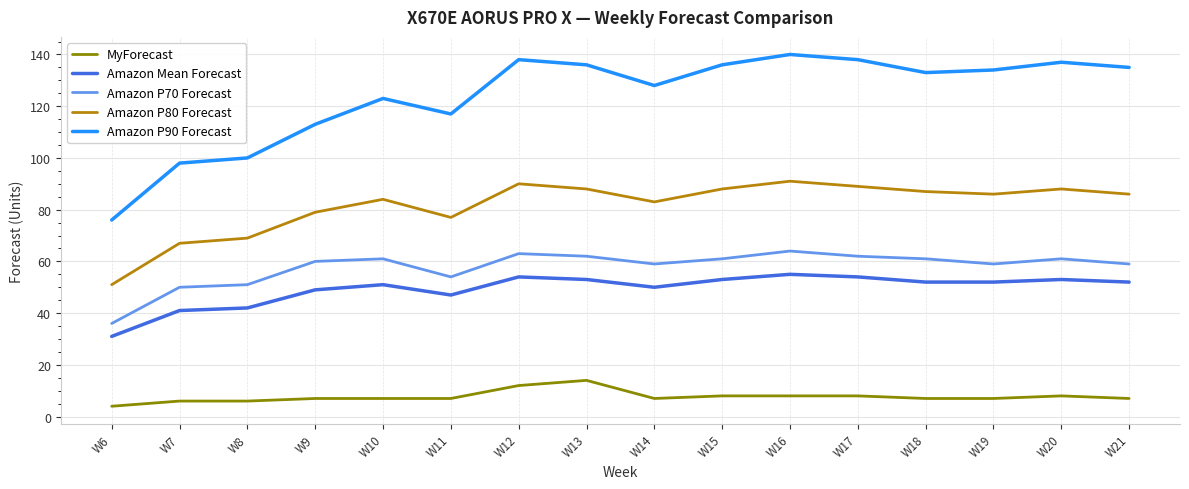

The Amazon P70 Forecast series shows 82 at W12. True or false?

False